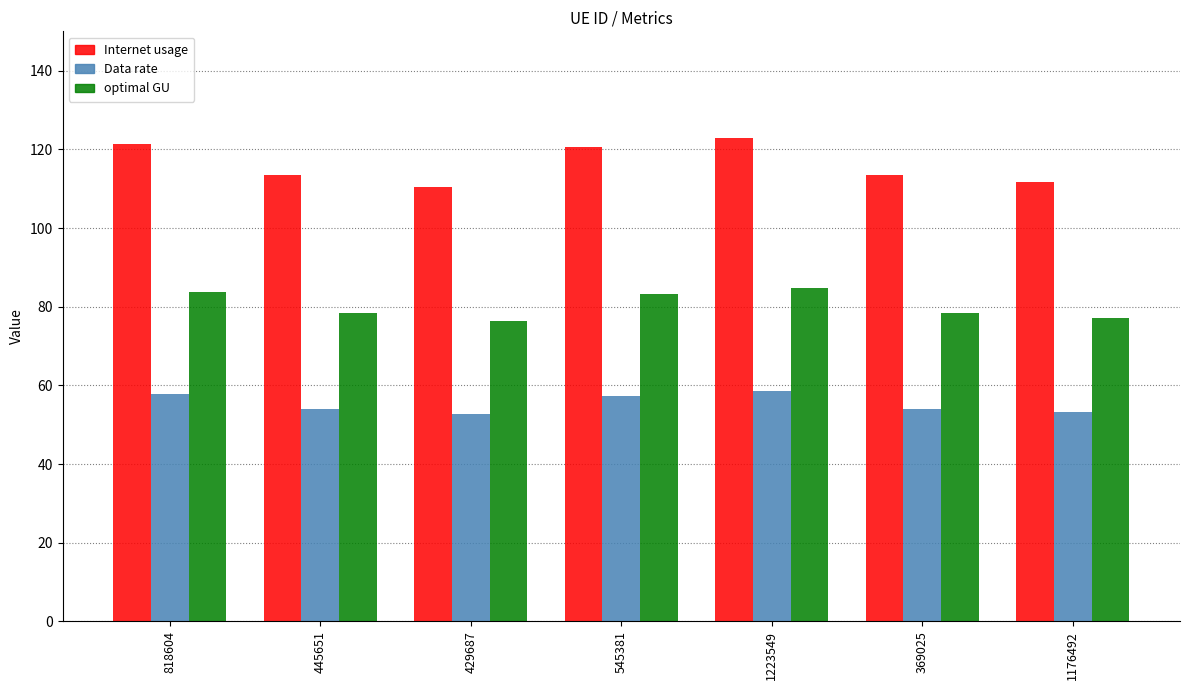

Rank the series by their maximum value, from highest to lowest.

Internet usage, optimal GU, Data rate